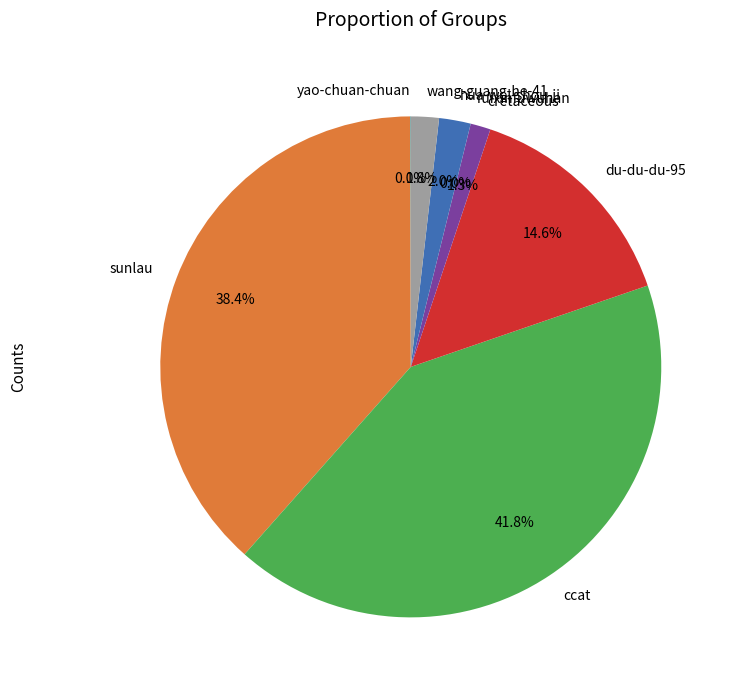

Between du-du-du-95 and sunlau, which is larger?

sunlau